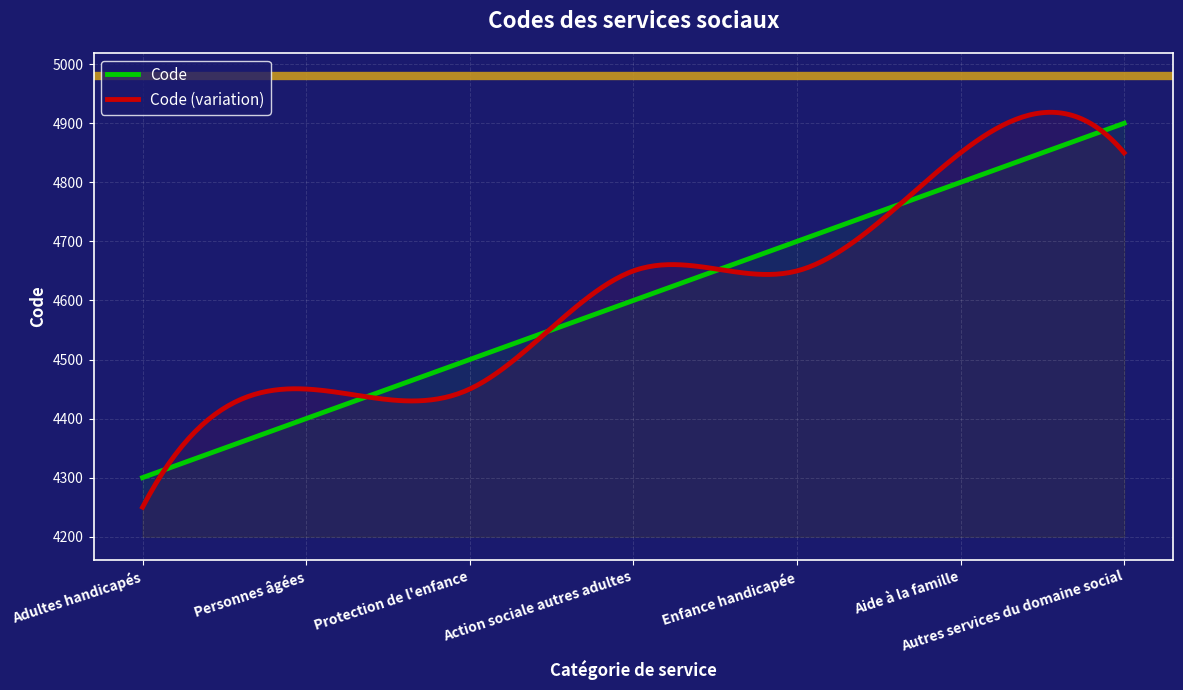

What is the average value?

4600